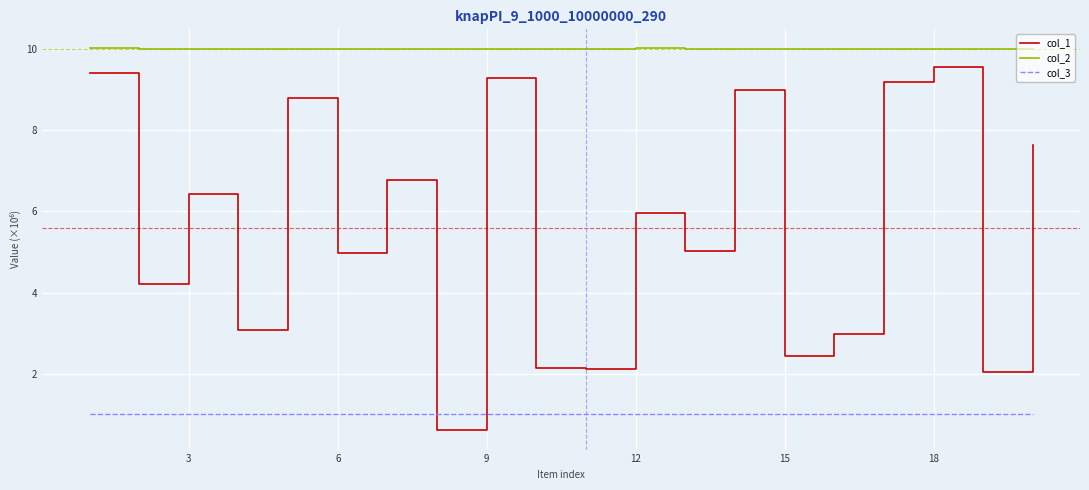

Rank the series by their maximum value, from highest to lowest.

col_2, col_1, col_3